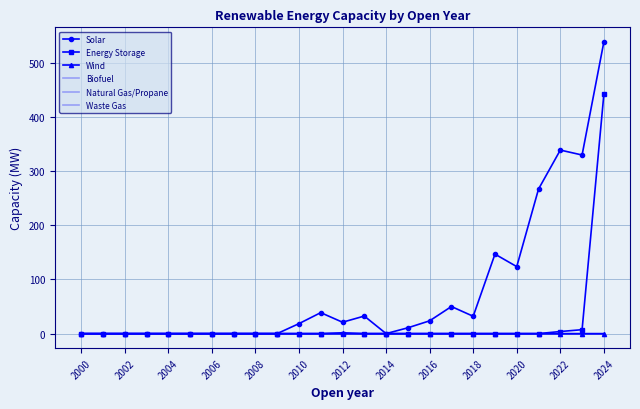

How many data points in Wind are above 0?

1